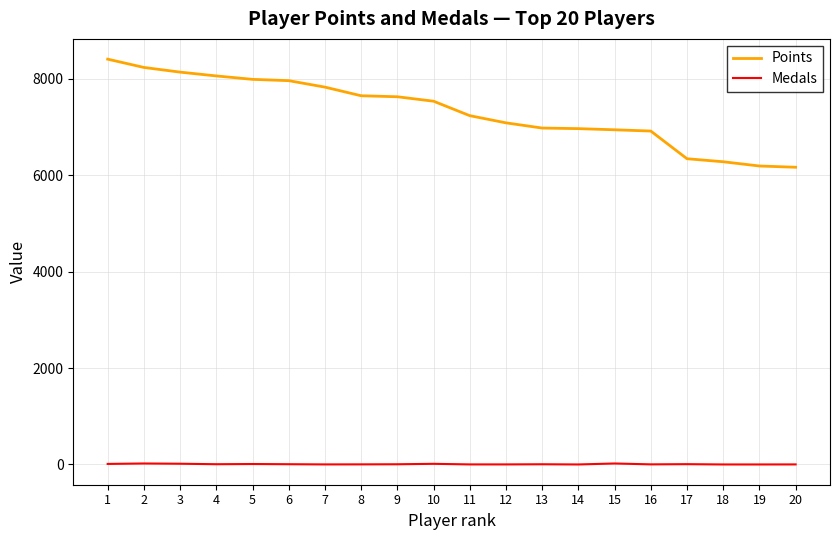

What is the difference between the highest and lowest values at 2?

8214